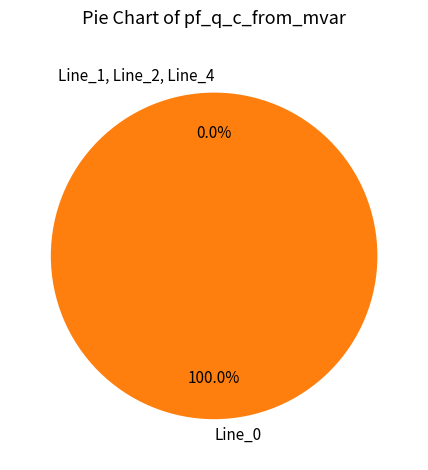

Count the number of slices in the pie.

4